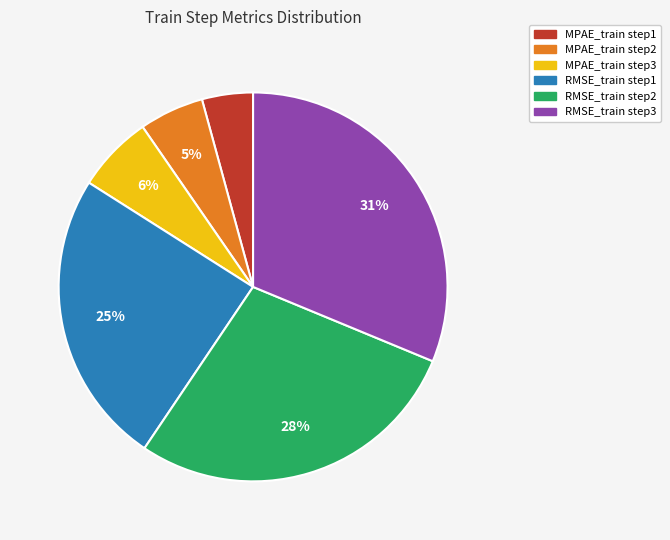

Do RMSE_train step2 and RMSE_train step1 together represent more than half of the pie?

Yes